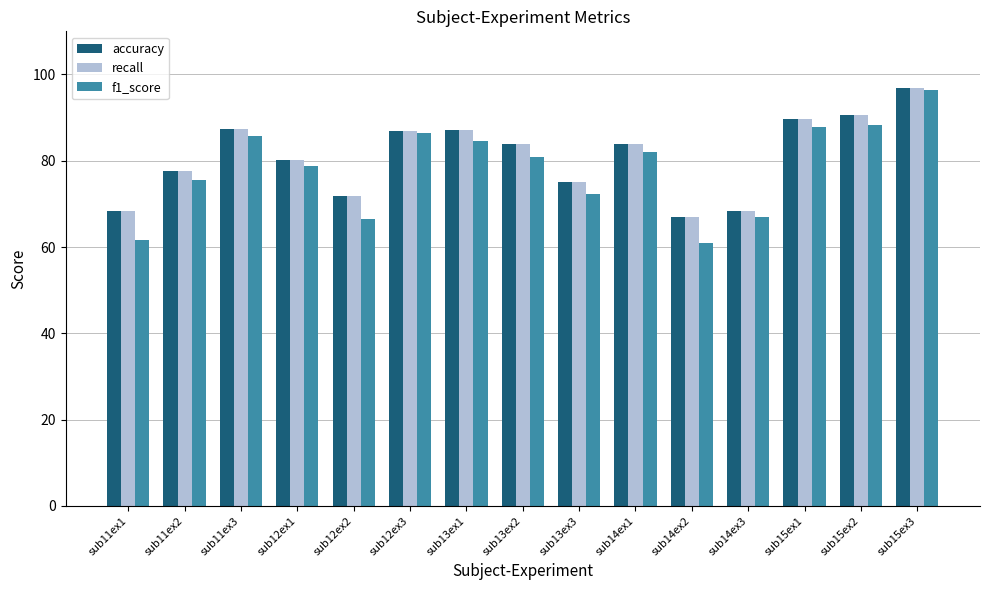

True or false: accuracy has a value of 134.9 at sub11ex3.

False